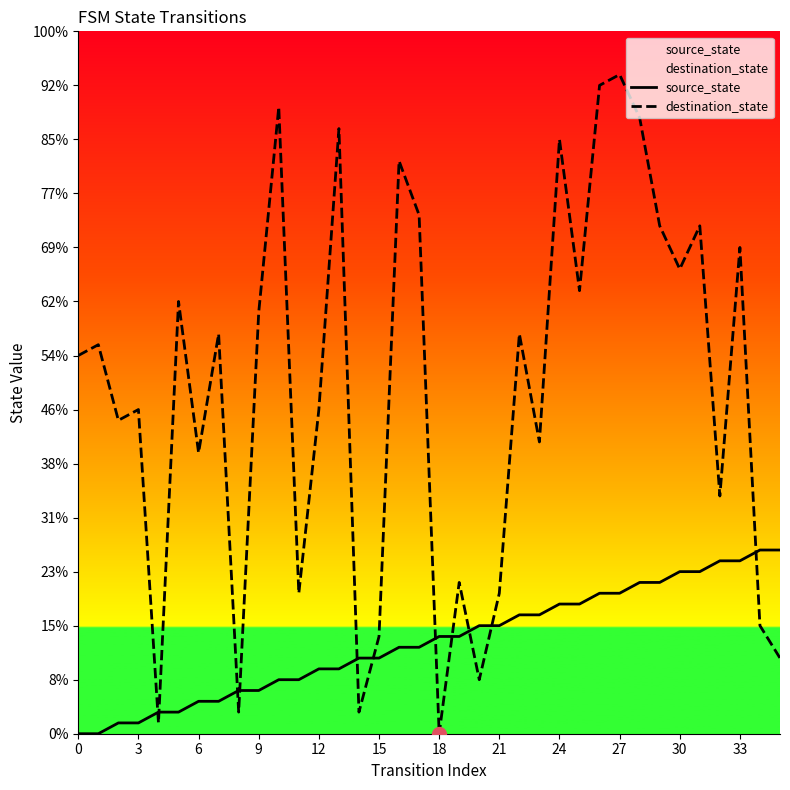

At 24, list the series in order from smallest to largest.

source_state, destination_state